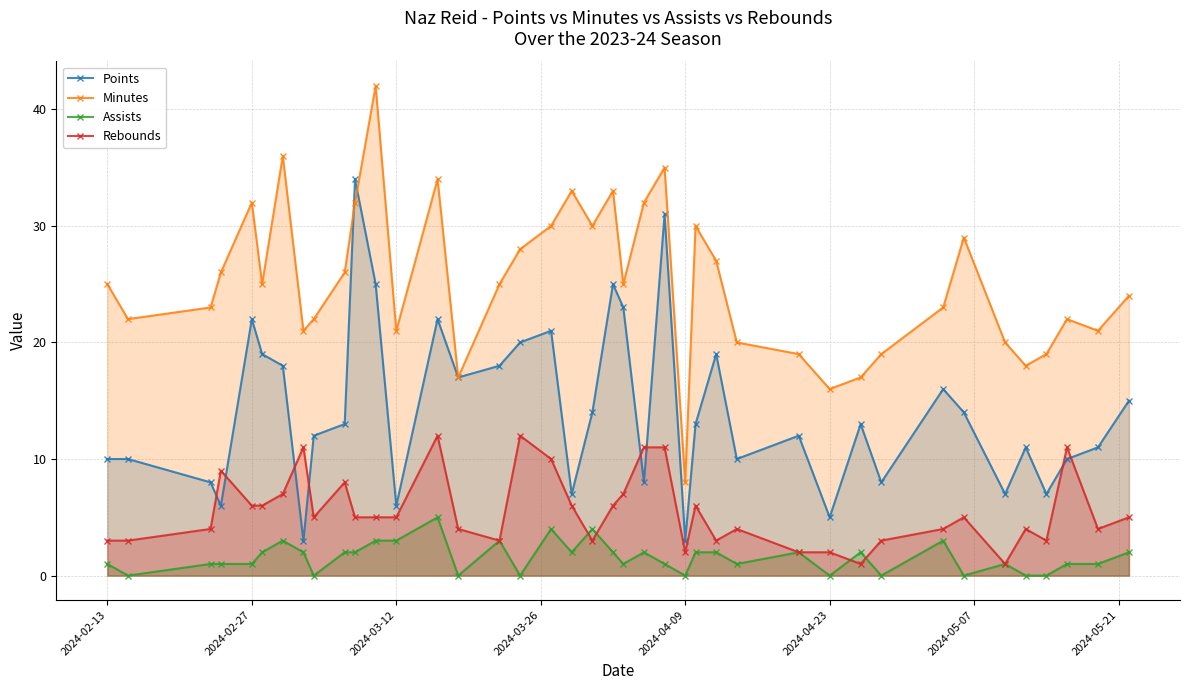

How many lines are shown in the chart?

4